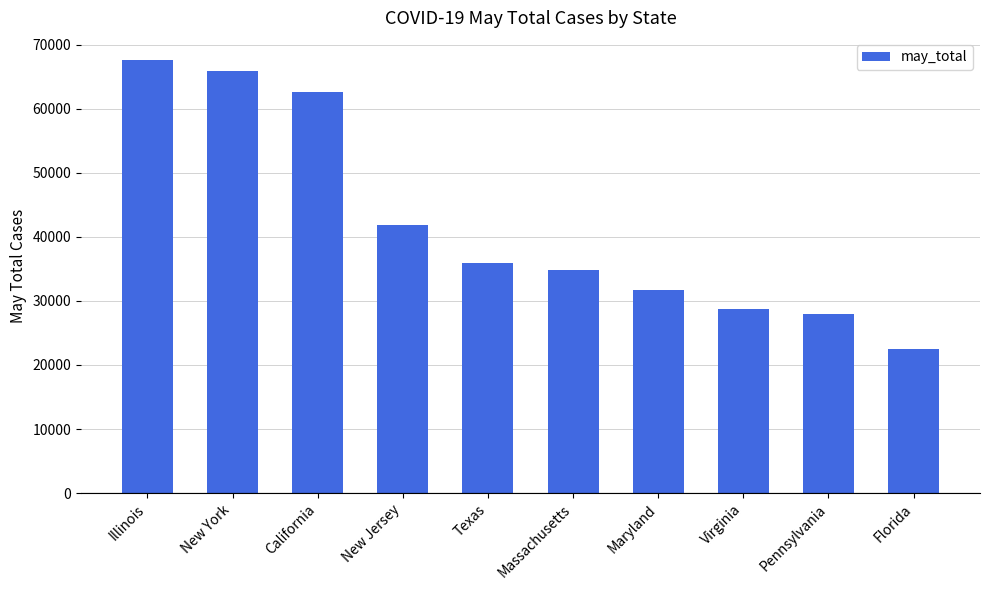

List the labels in order of value, largest first.

Illinois, New York, California, New Jersey, Texas, Massachusetts, Maryland, Virginia, Pennsylvania, Florida